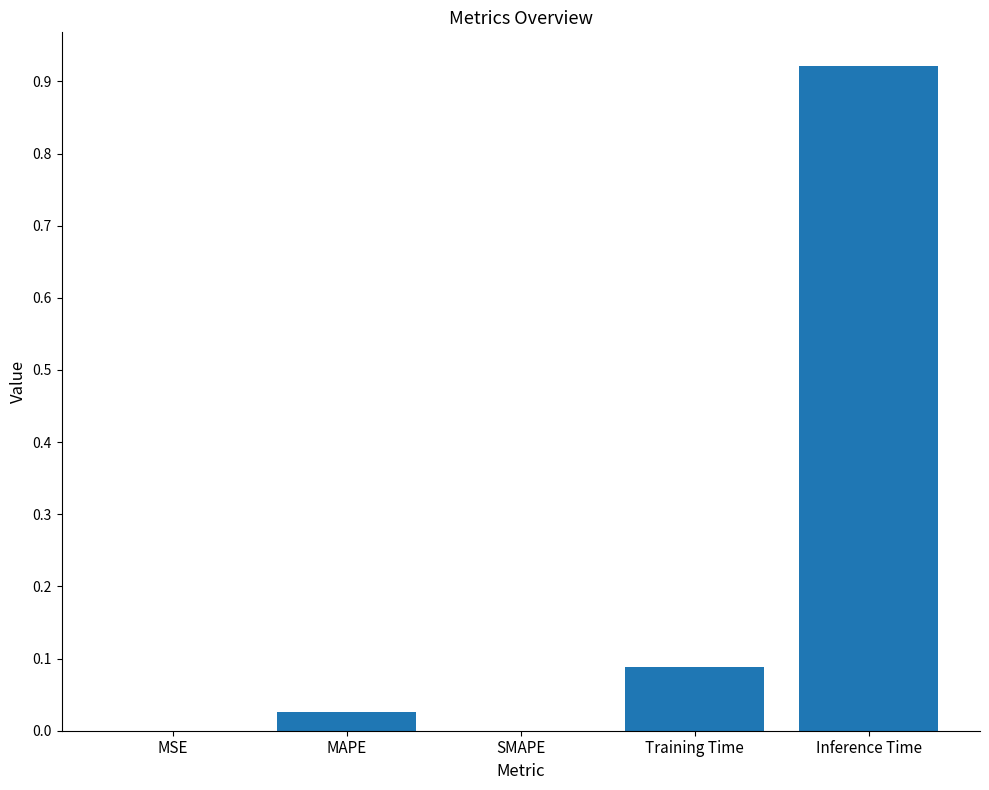

Between Inference Time and Training Time, which is larger?

Inference Time